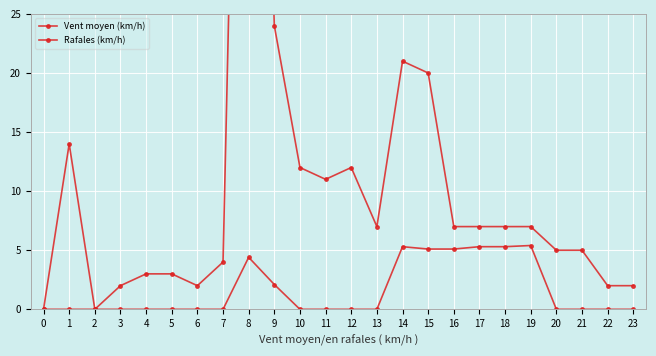

What is the approximate value of Vent moyen (km/h) at 15?

5.1